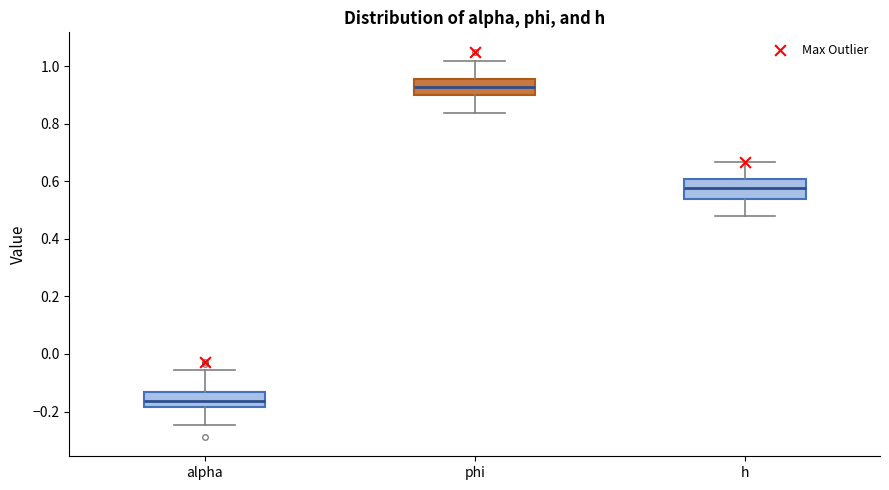

Reading left to right, read every box against the y-axis: the position of its median line, the range the box covers, and the ends of its whiskers. The values are not printed on the chart, so give them approximately, as read against the axis.

alpha: median -0.16, box -0.18 to -0.14, whiskers -0.24 to -0.06
phi: median 0.92, box 0.90 to 0.96, whiskers 0.84 to 1.02
h: median 0.58, box 0.54 to 0.60, whiskers 0.48 to 0.66